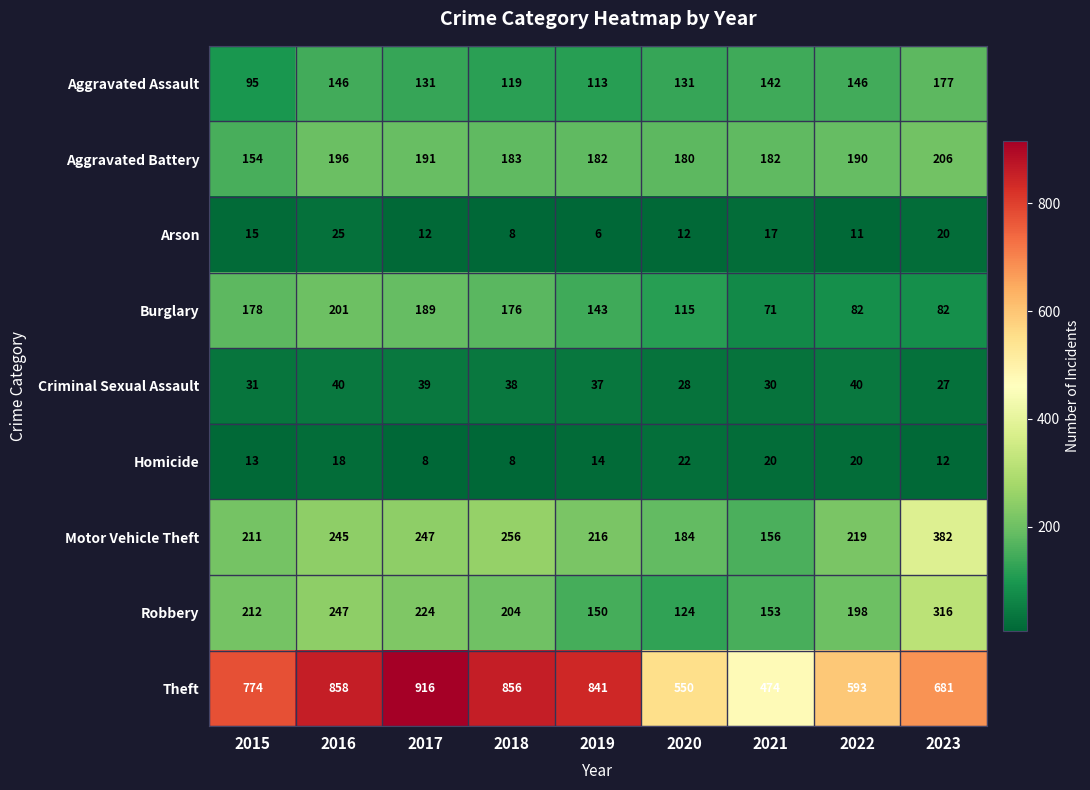

At which category is the sum across all series the highest?

2016